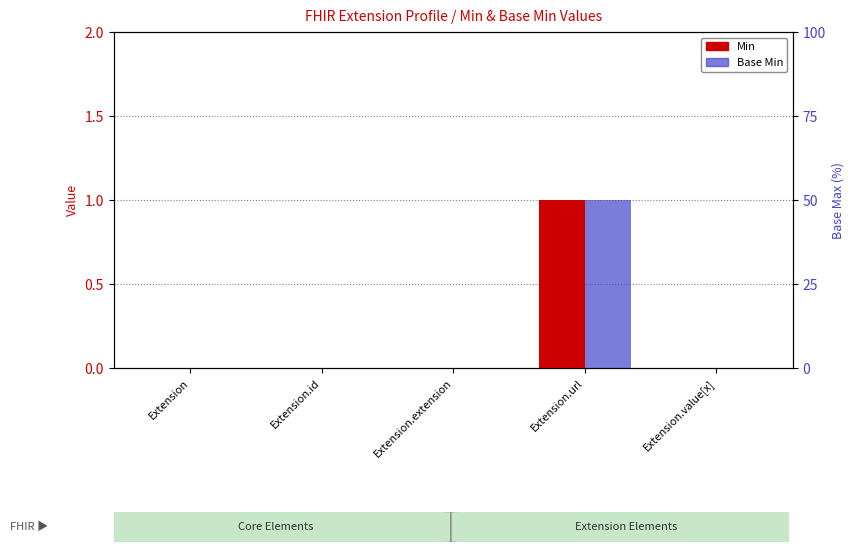

Is it true that Min equals -1 at Extension.id?

False